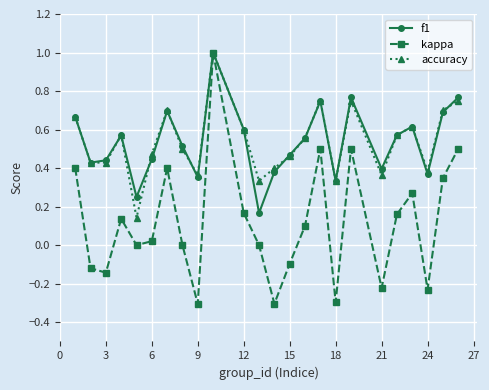

What is the value of the kappa point at the 10th from the left?

1.0